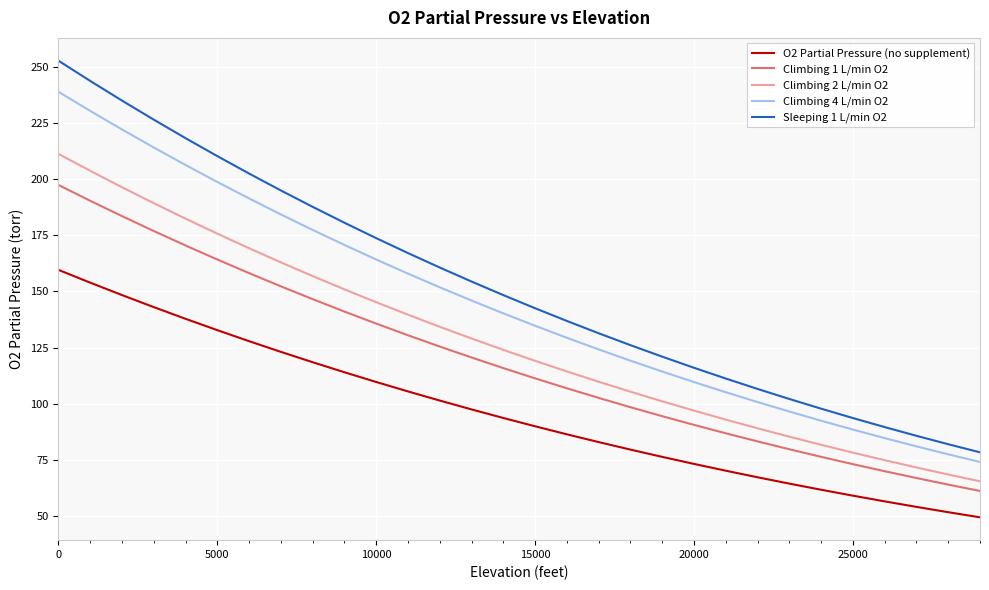

What is the highest value of the Climbing 2 L/min O2 series?

211.2